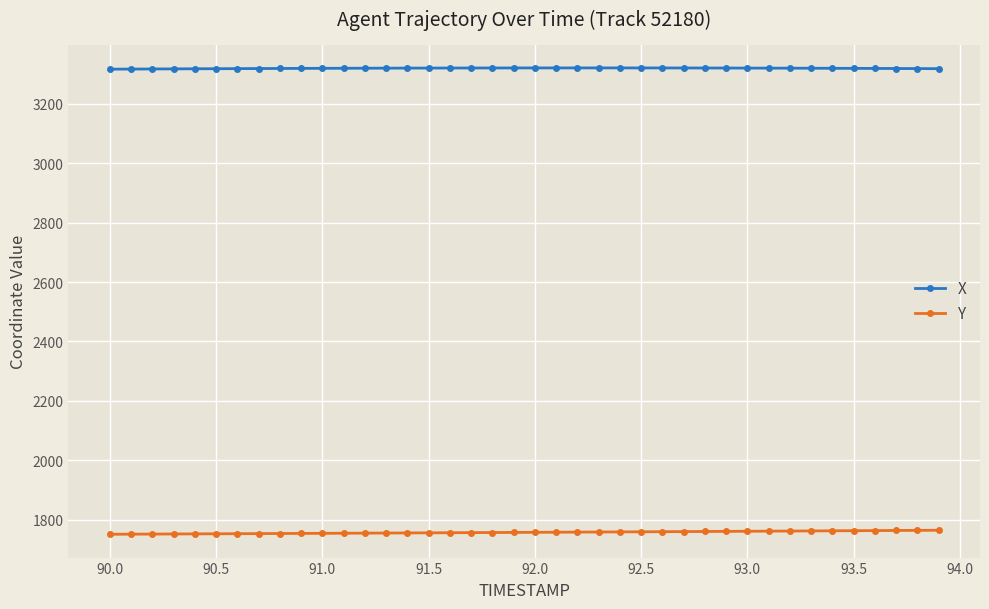

What is the value of the X point at the 39th from the left?

3319.1